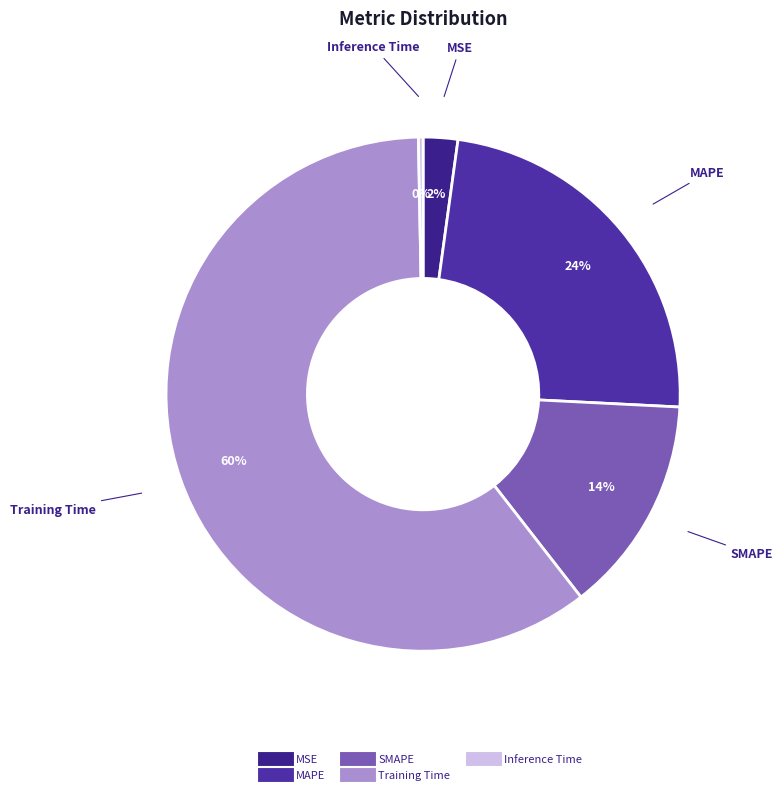

Does any single category account for the majority?

Yes